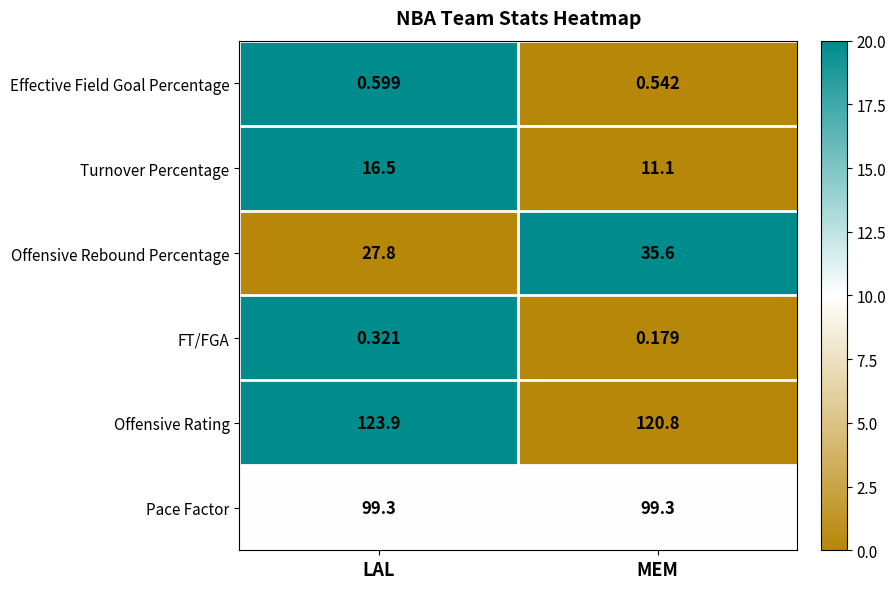

Where does the Turnover Percentage series first go above 16?

LAL